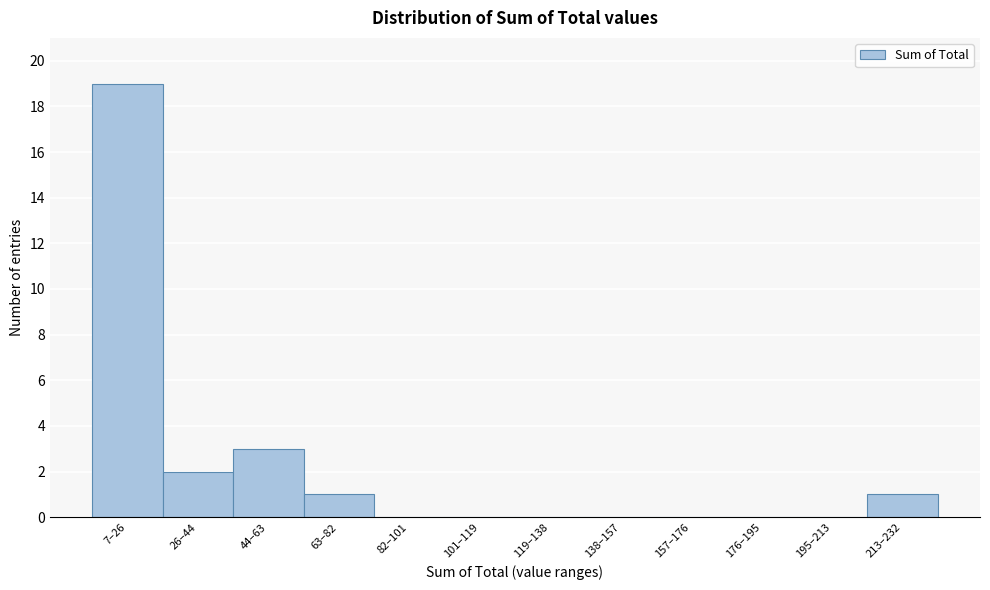

Reading left to right, transcribe all the data shown in this chart.

7–26=19	26–44=2	44–63=3	63–82=1	82–101=0	101–119=0	119–138=0	138–157=0	157–176=0	176–195=0	195–213=0	213–232=1